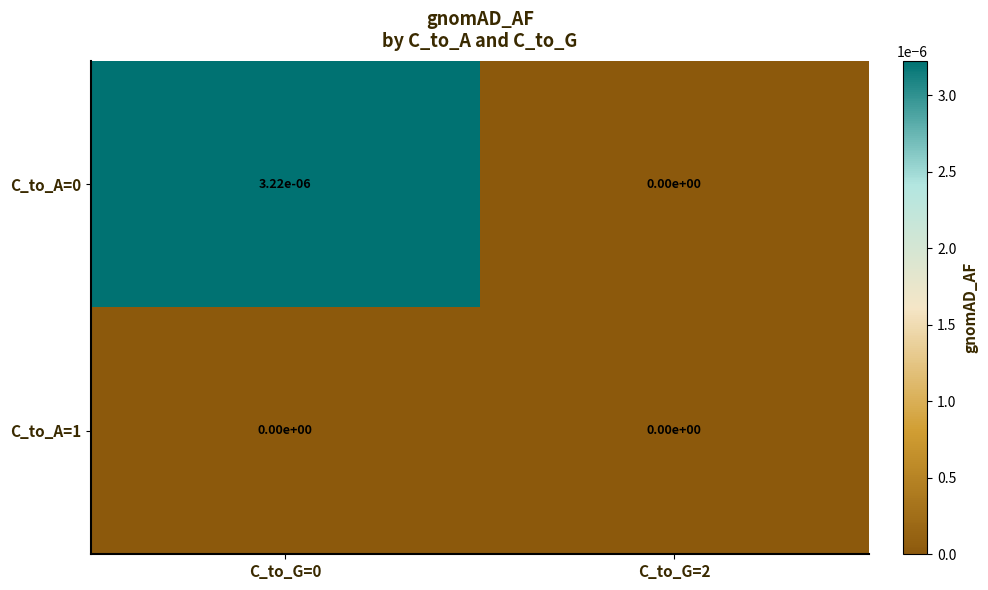

The C_to_A=0 series shows 0.0 at C_to_G=2. True or false?

True